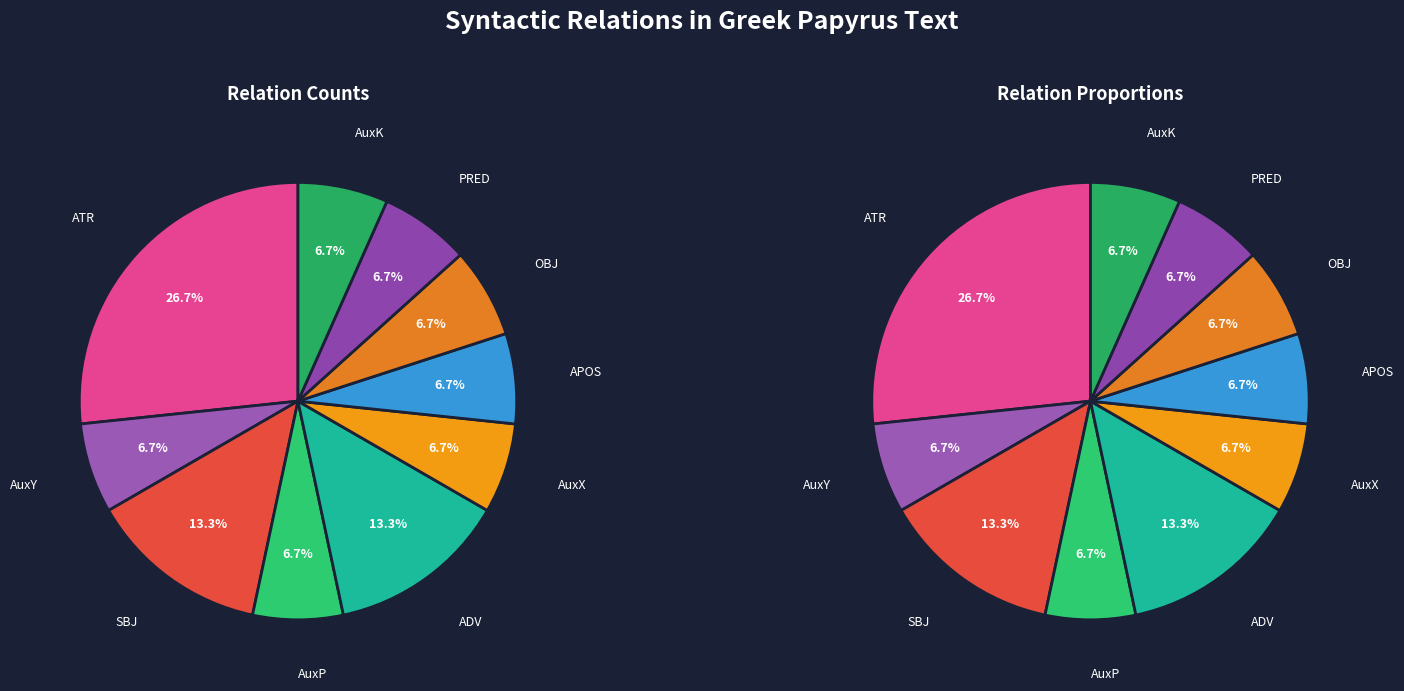

To the nearest percent, what is the average slice percentage?

9%